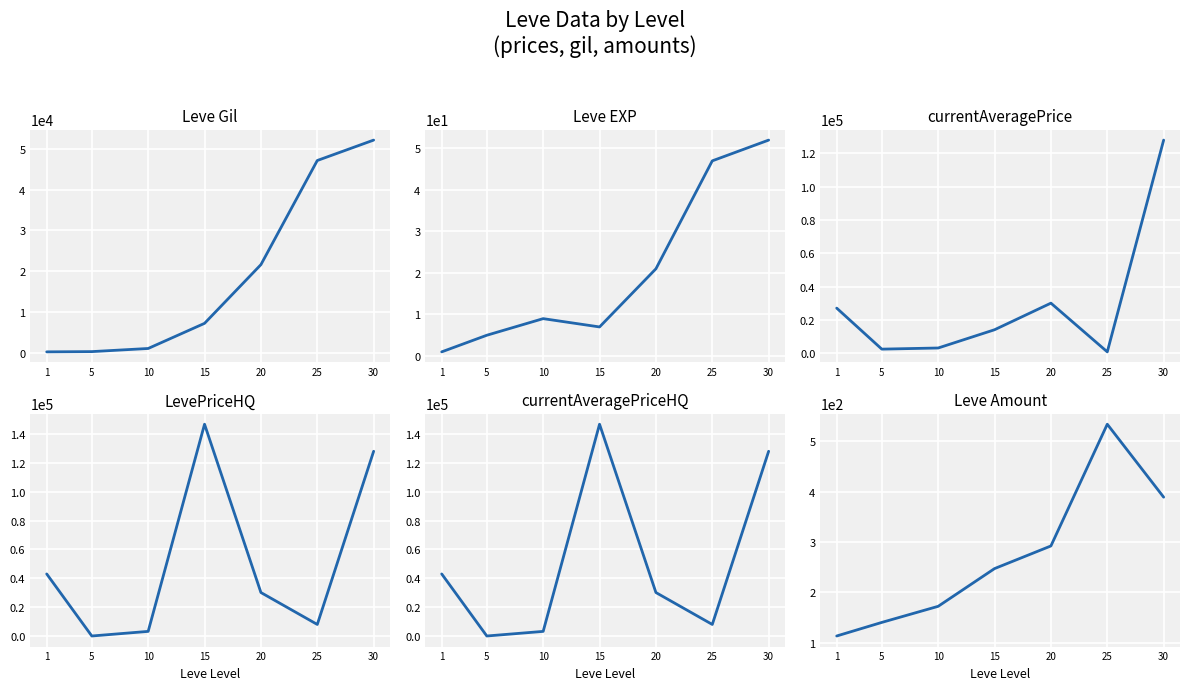

How many lines are shown in the chart?

6